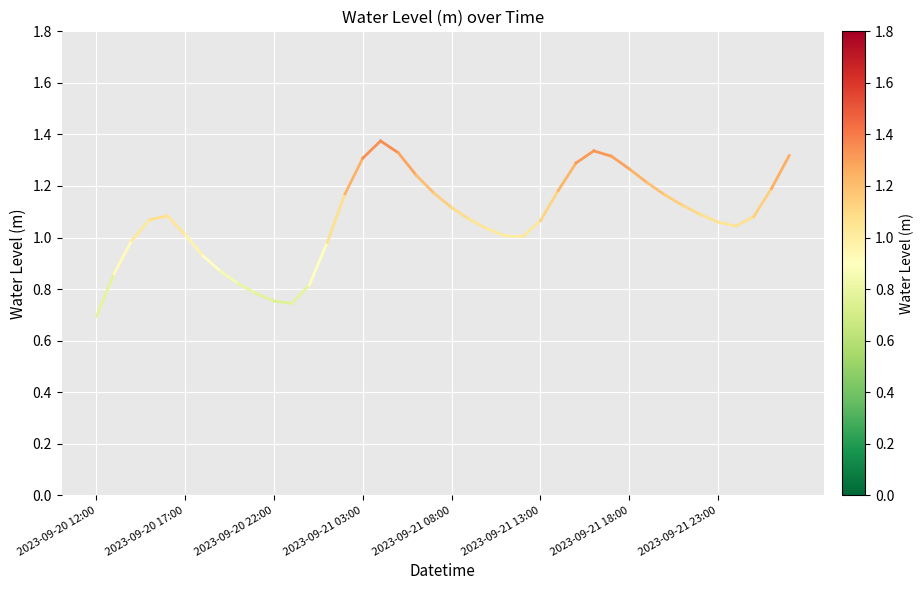

What is the sum of the values at 2023-09-20 12:00 and 2023-09-20 17:00?

1.6